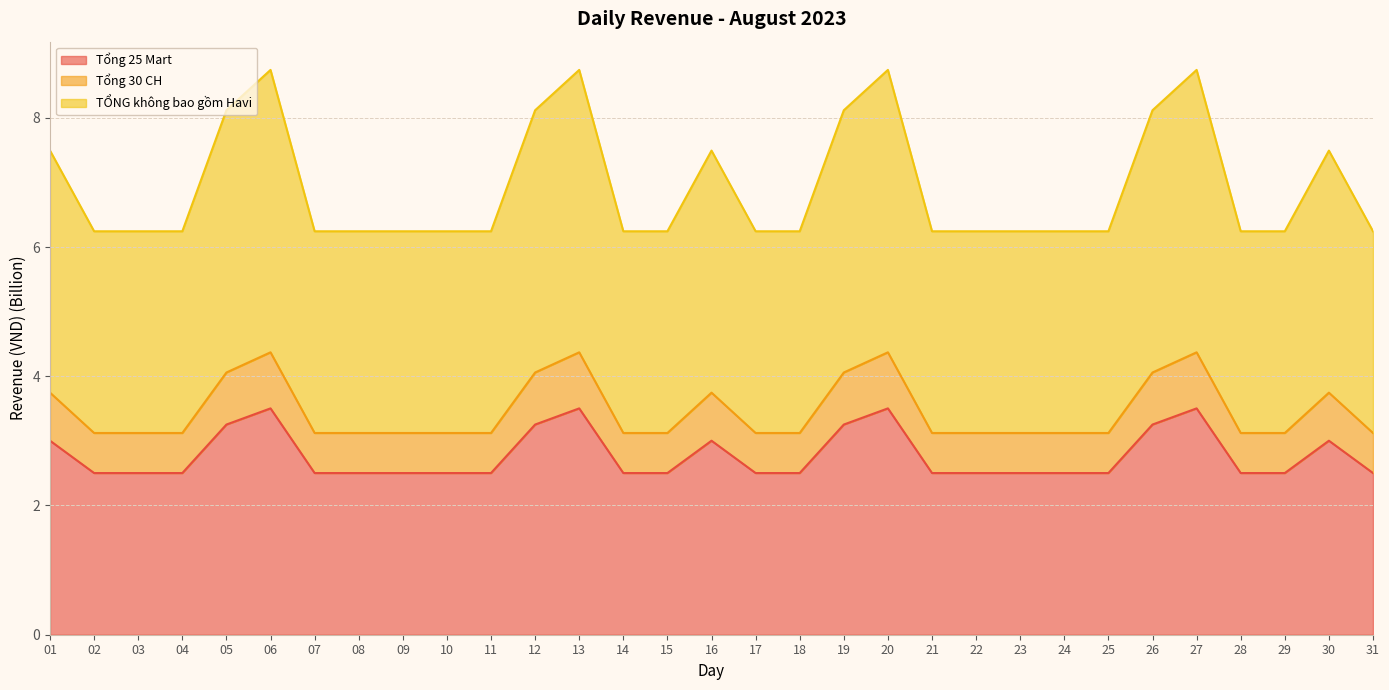

What is the lowest value of the TỔNG không bao gồm Havi series?

6.2